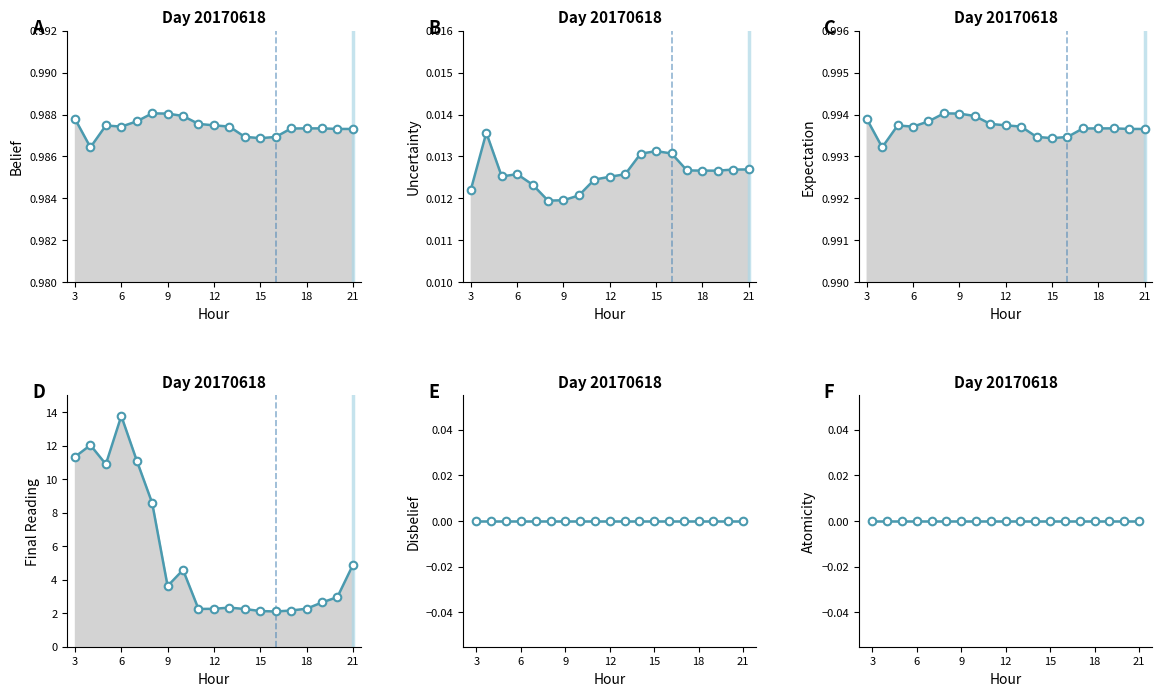

What is the total value across all series at 5?

12.9